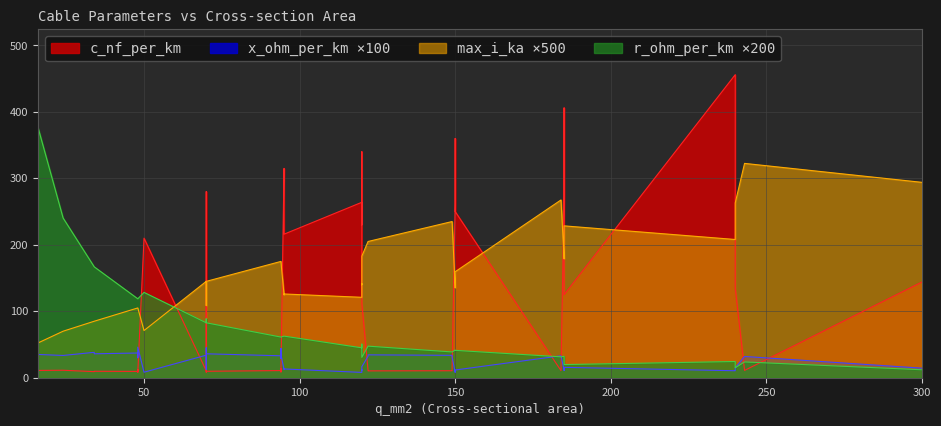

True or false: x_ohm_per_km has more than 0 points higher than both neighbors.

True